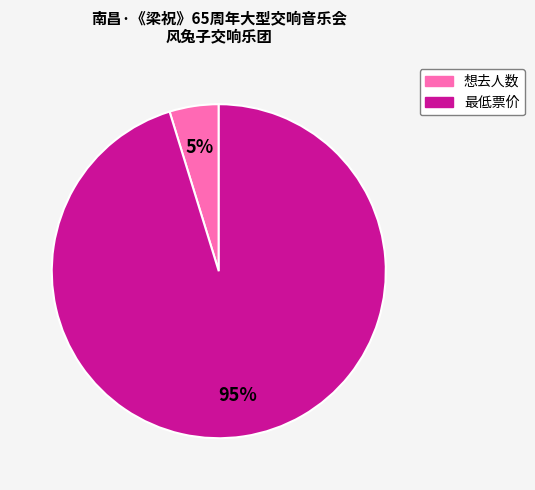

How many segments does this pie chart have?

2